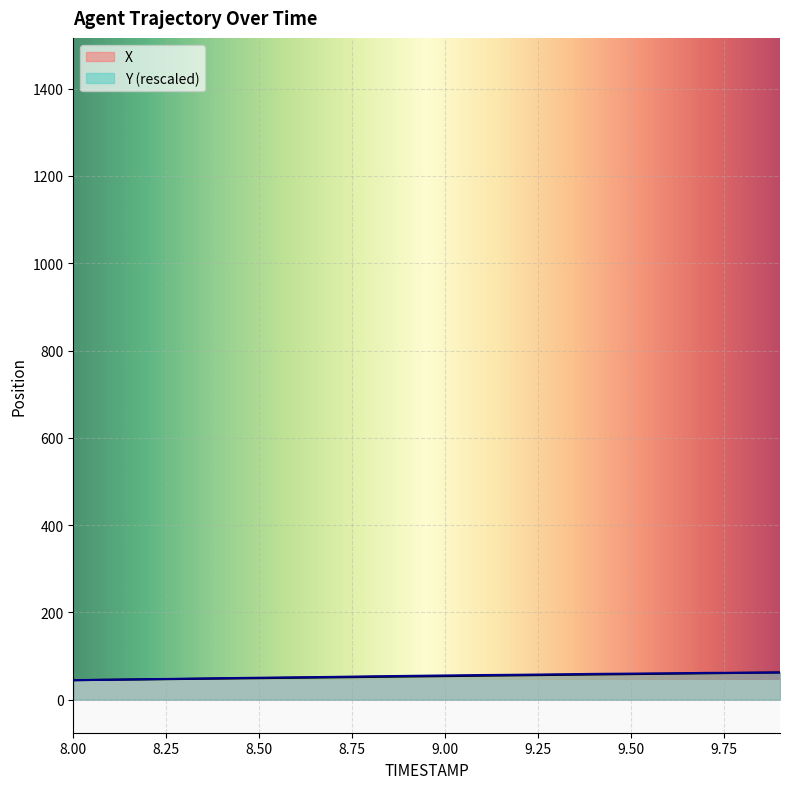

Which series changed the most between 8.4 and 8.7?

Y